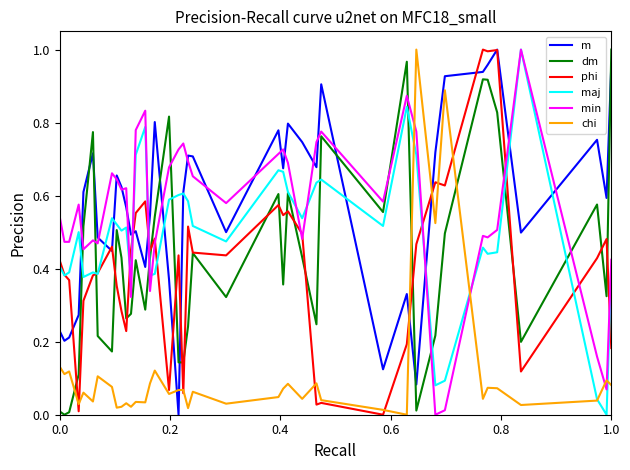

What are all the series names shown in the legend?

m, dm, phi, maj, min, chi